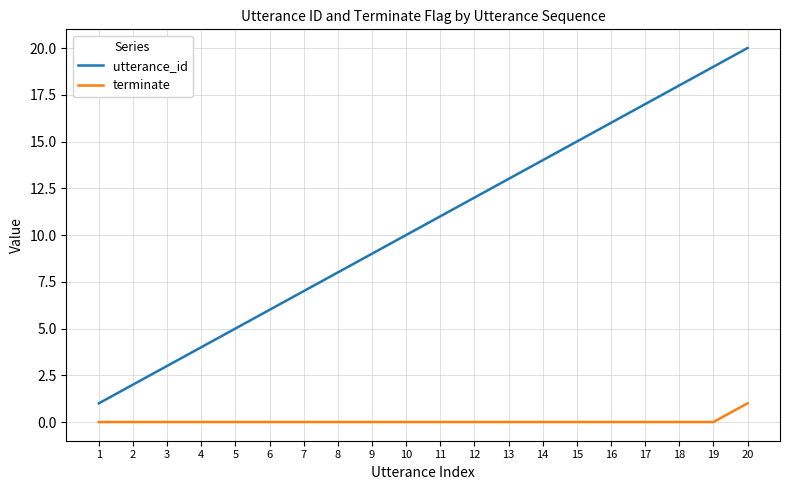

What is the highest value of the terminate series?

1